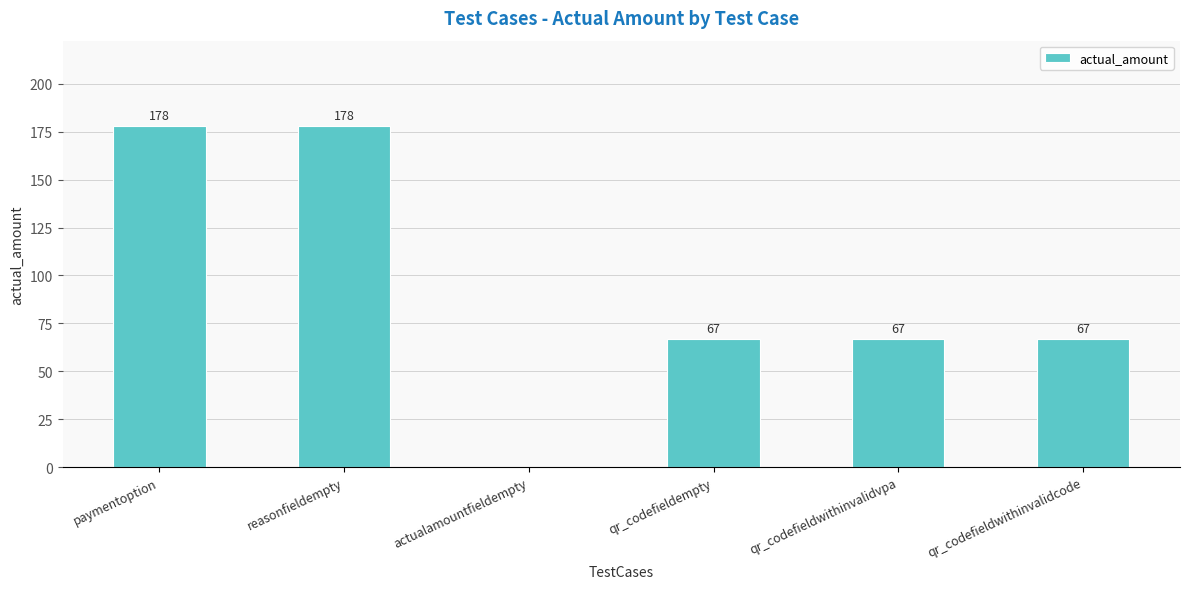

How many distinct data groups are displayed?

1